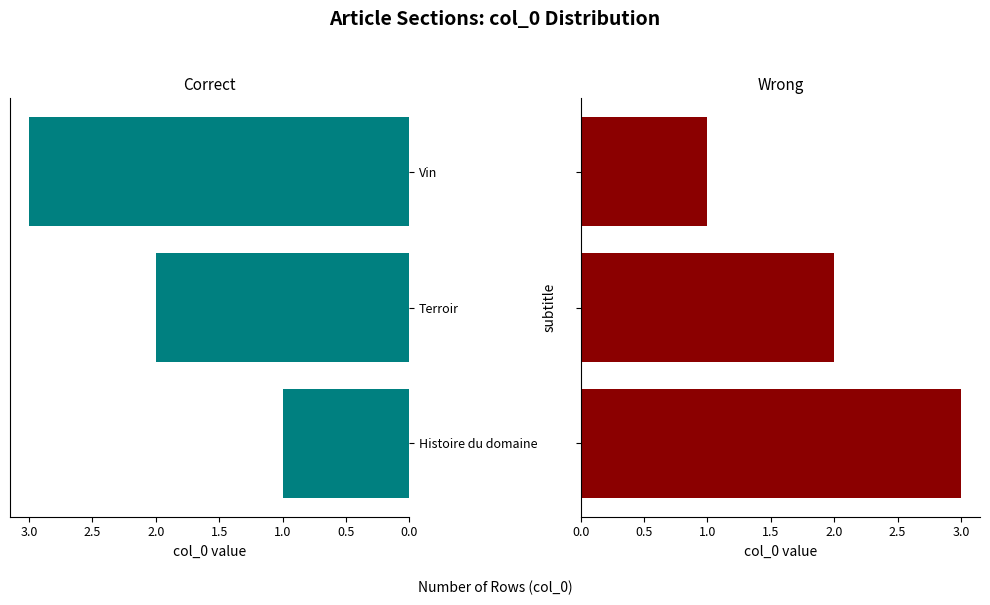

Which has a higher value, Terroir or Histoire du domaine?

Terroir